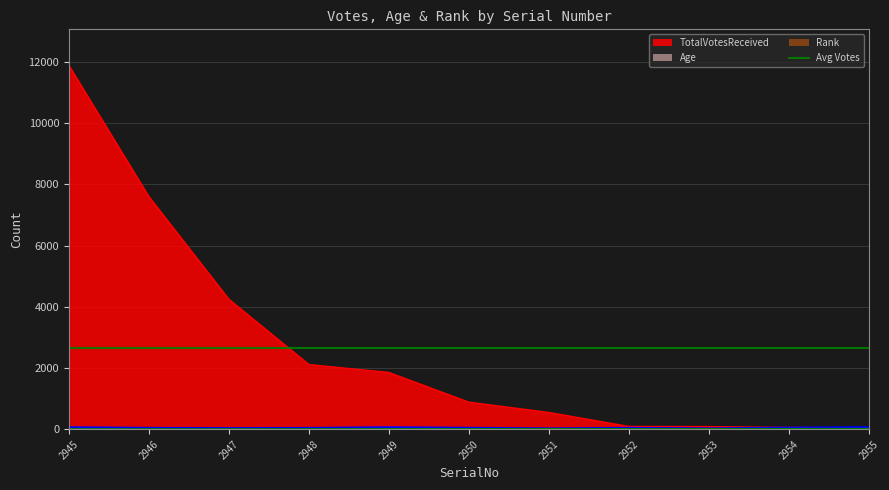

At which label is Rank closest to 6?

2950